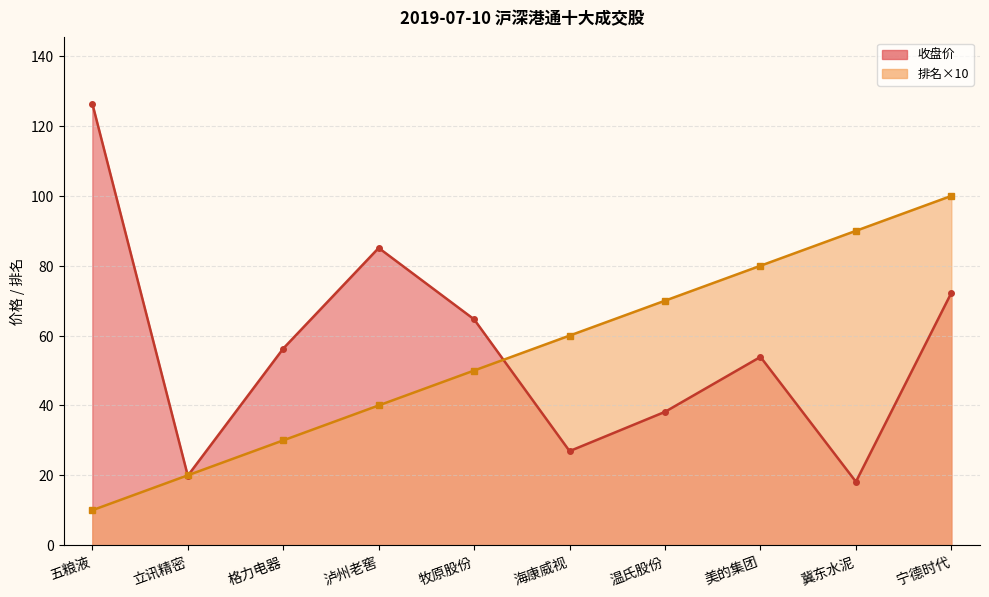

Where is 收盘价 nearest to the value 72?

宁德时代